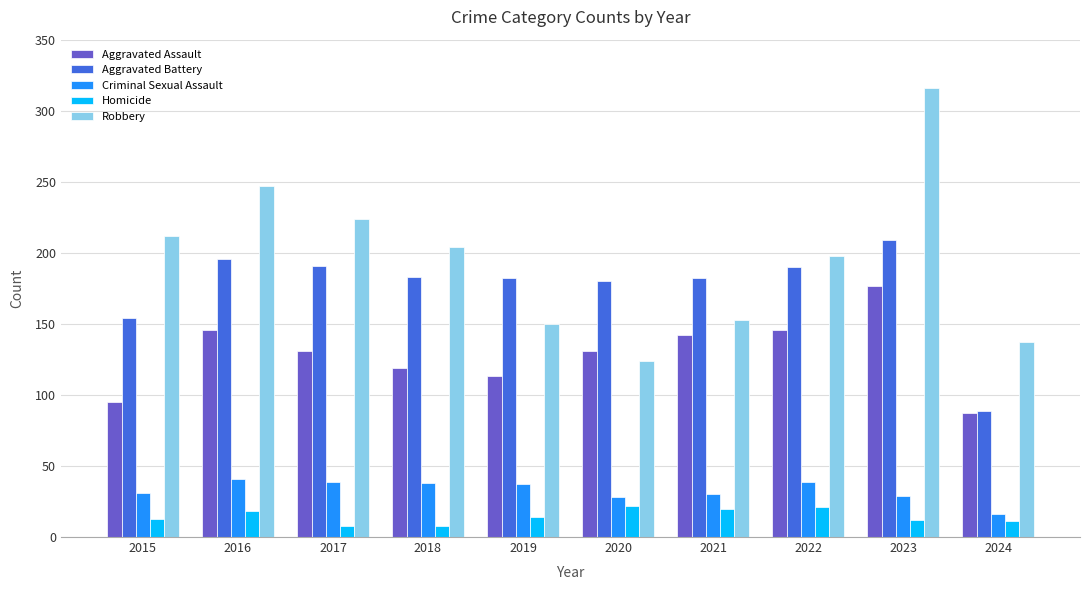

List the series in order of their peak value, highest first.

Robbery, Aggravated Battery, Aggravated Assault, Criminal Sexual Assault, Homicide